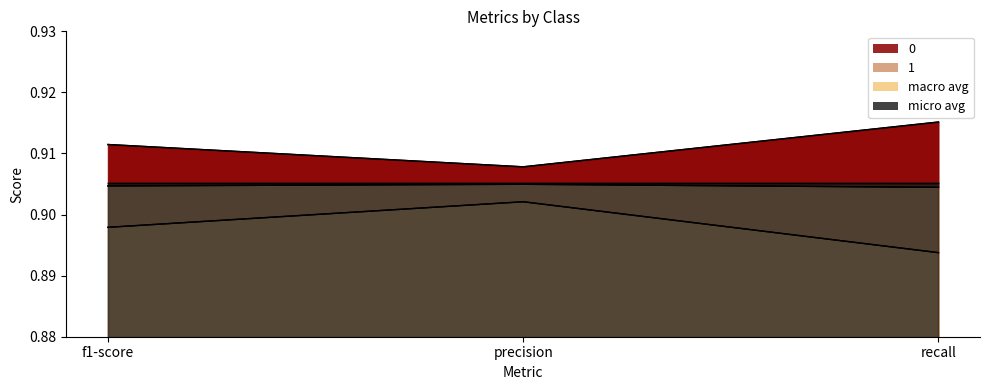

What is the smallest value displayed?

0.9